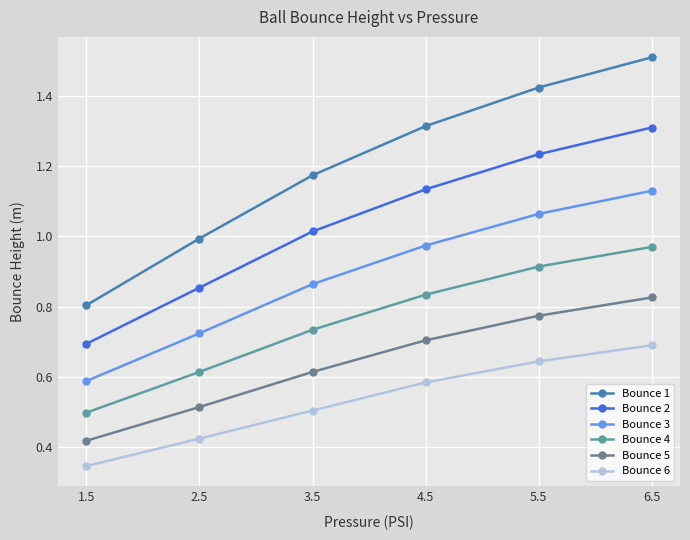

Rank the series by their average value, from highest to lowest.

Bounce 1, Bounce 2, Bounce 3, Bounce 4, Bounce 5, Bounce 6